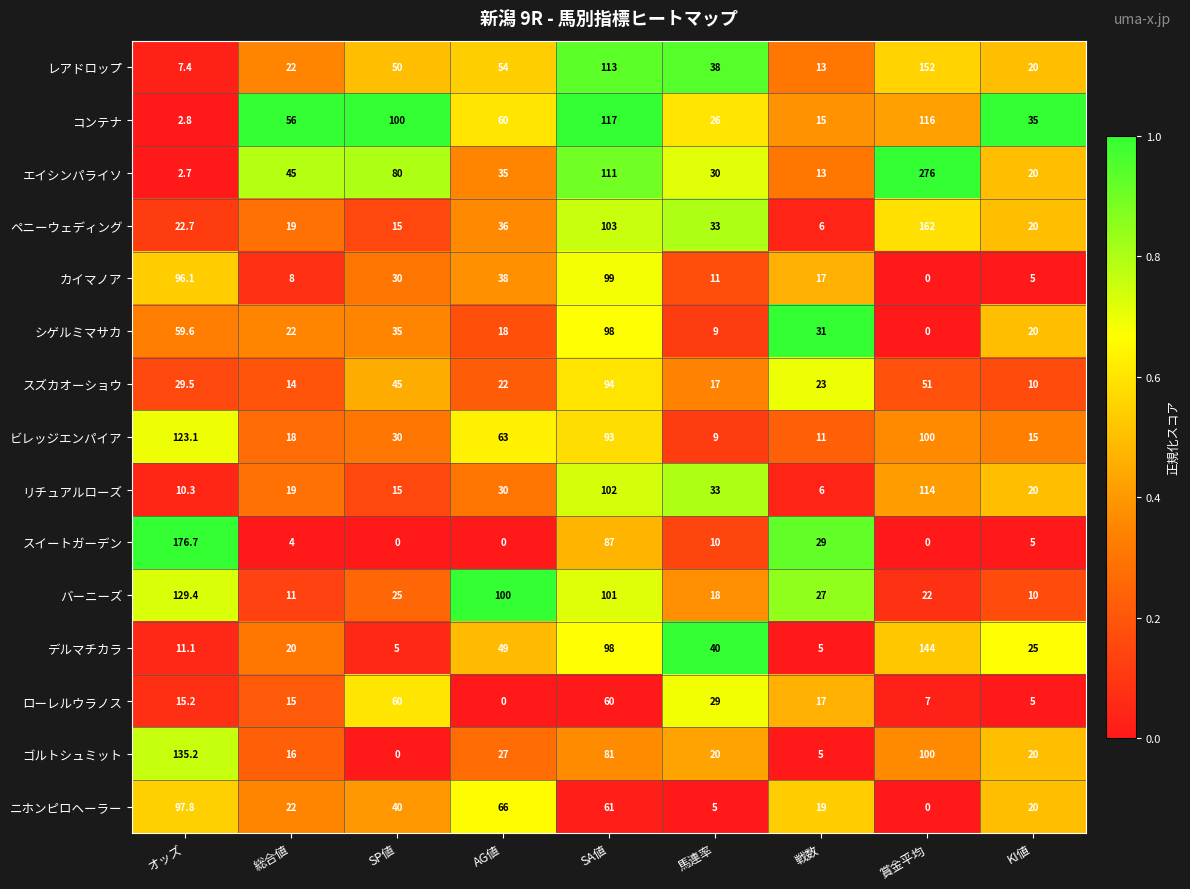

What is the maximum value shown in the chart?

276.0